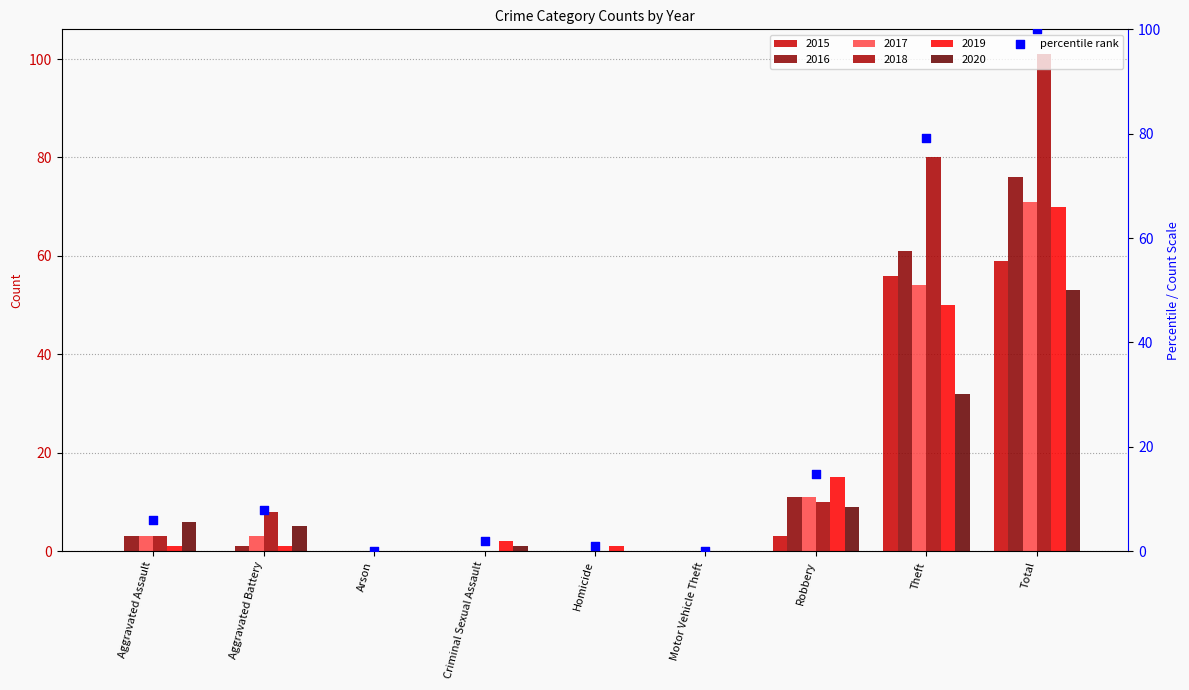

Between Total and Aggravated Battery, which is larger?

Total